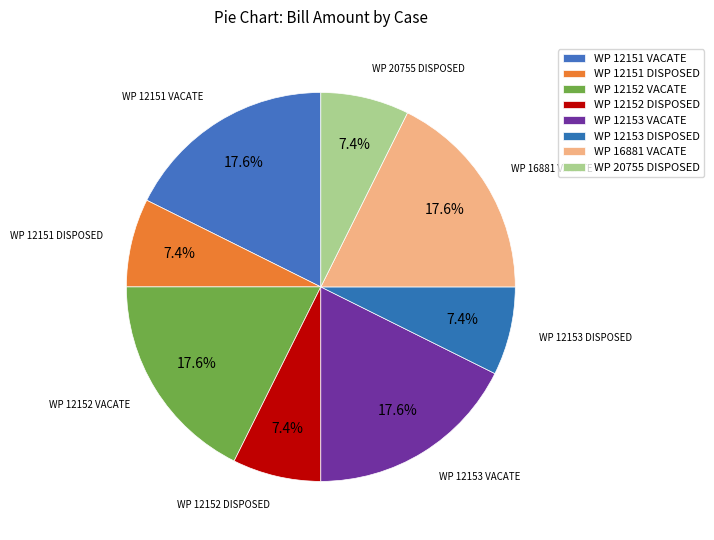

Does any single category account for the majority?

No